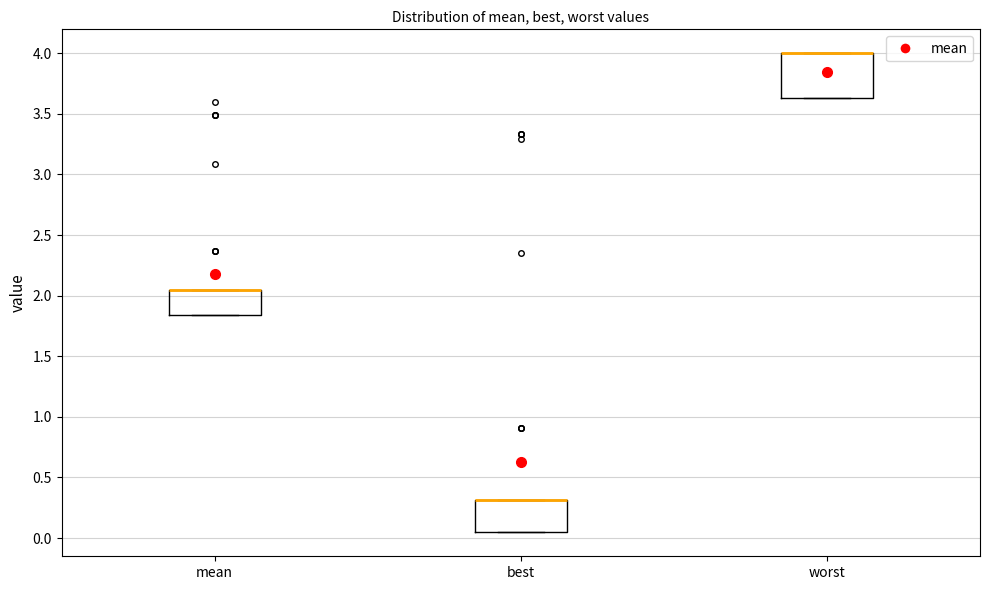

Comparing the boxes themselves (not the whiskers), which one is the tallest?

worst